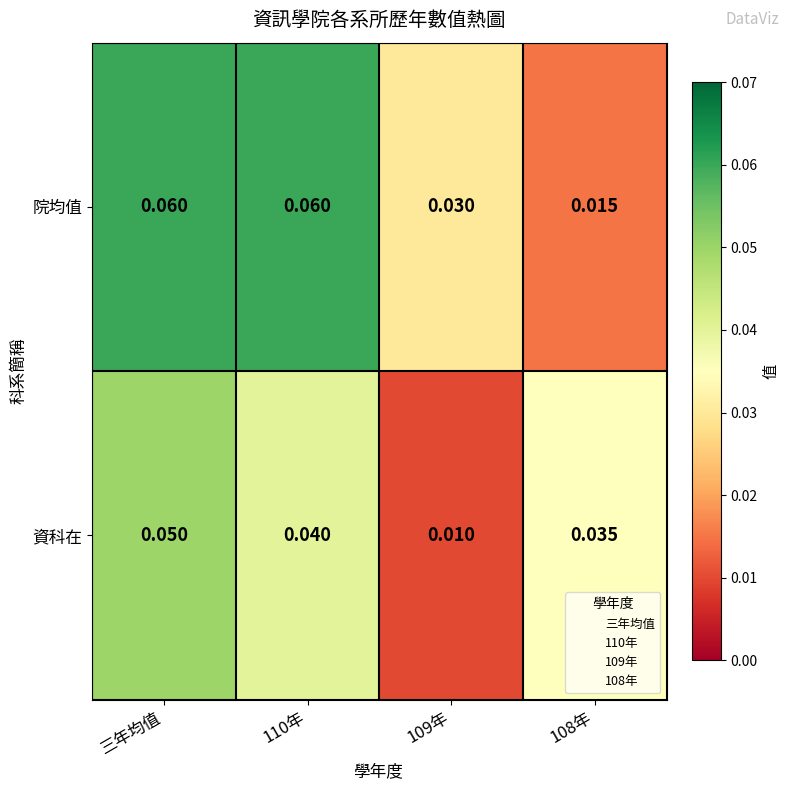

At which category is the sum across all series the highest?

三年均值